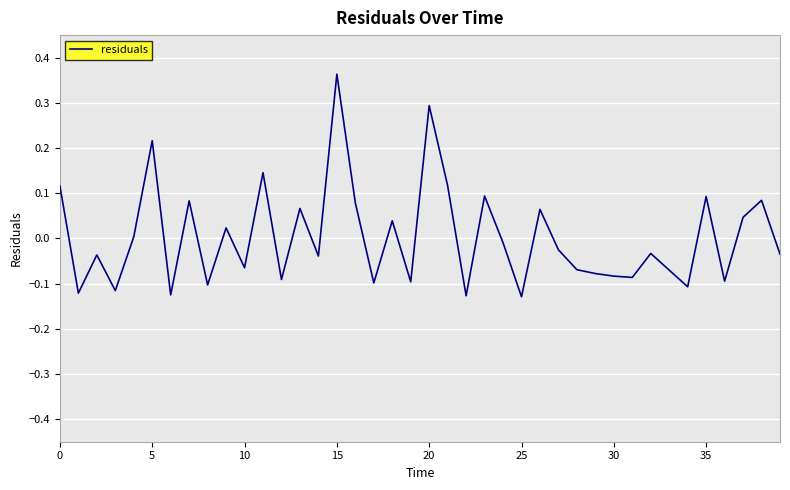

What is the difference between the maximum and minimum values?

0.5